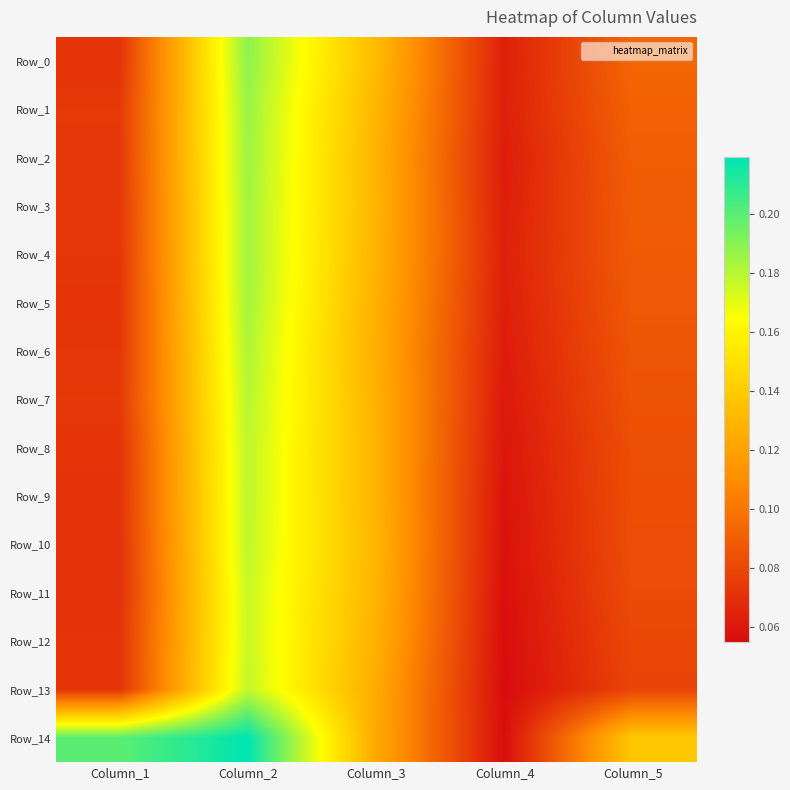

What is the maximum value shown in the chart?

0.2